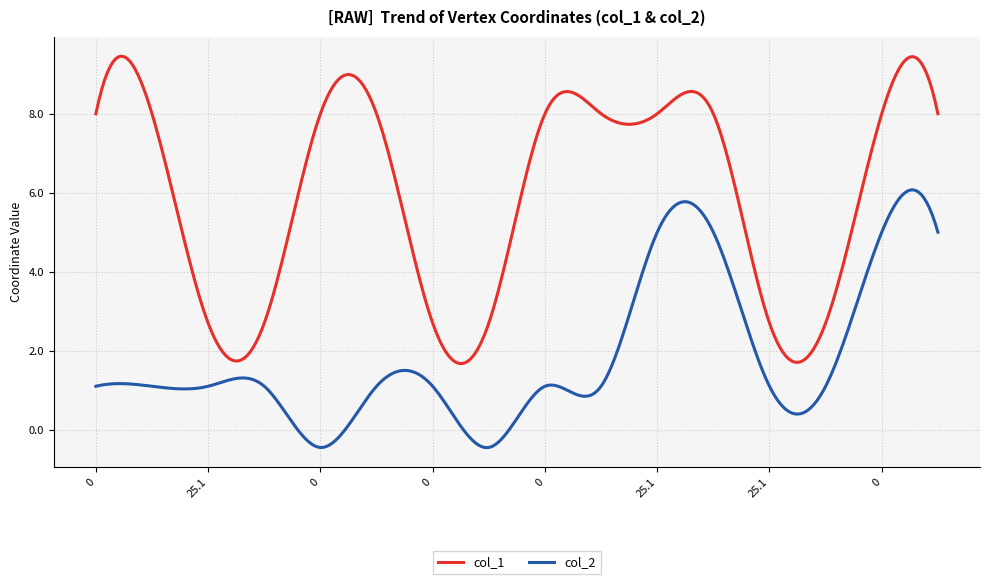

List the series in order of their overall mean, lowest first.

col_2, col_1